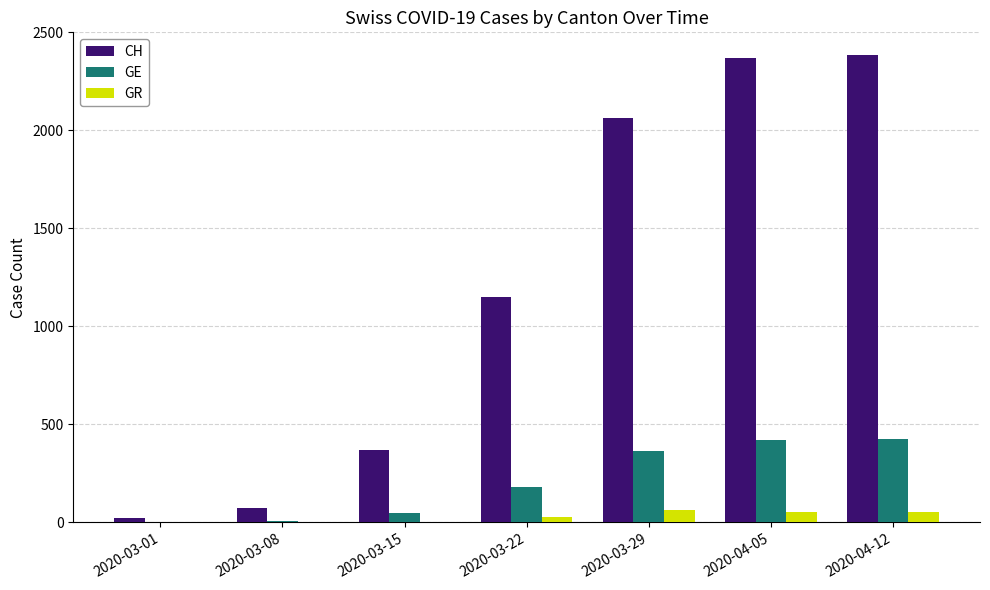

What is the difference between the GE values at 2020-04-12 and 2020-03-29?

59